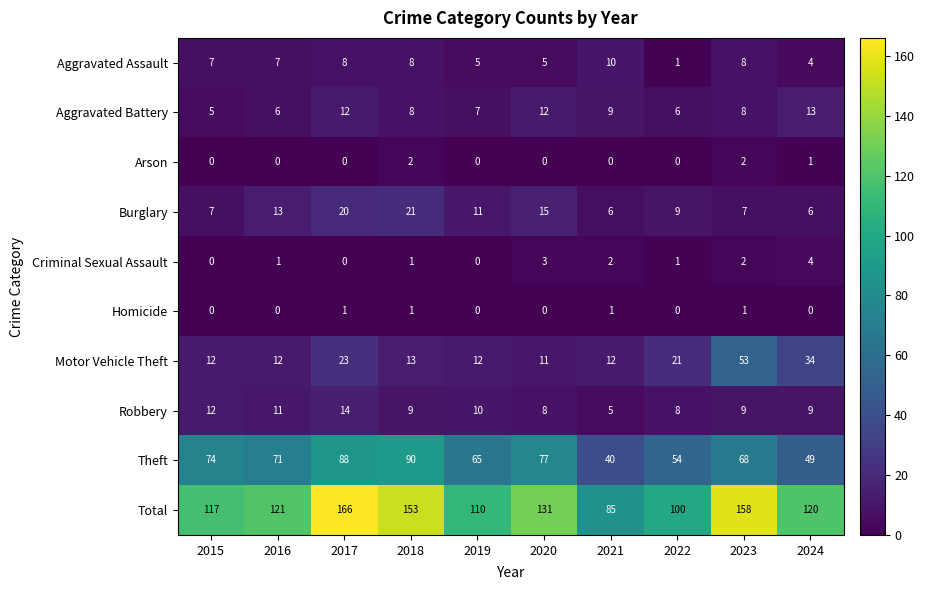

Rank the series at 2021 from lowest to highest value.

Arson, Homicide, Criminal Sexual Assault, Robbery, Burglary, Aggravated Battery, Aggravated Assault, Motor Vehicle Theft, Theft, Total